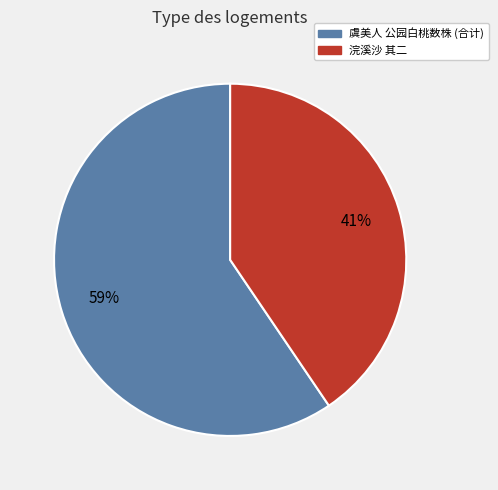

Does any single category account for the majority?

Yes